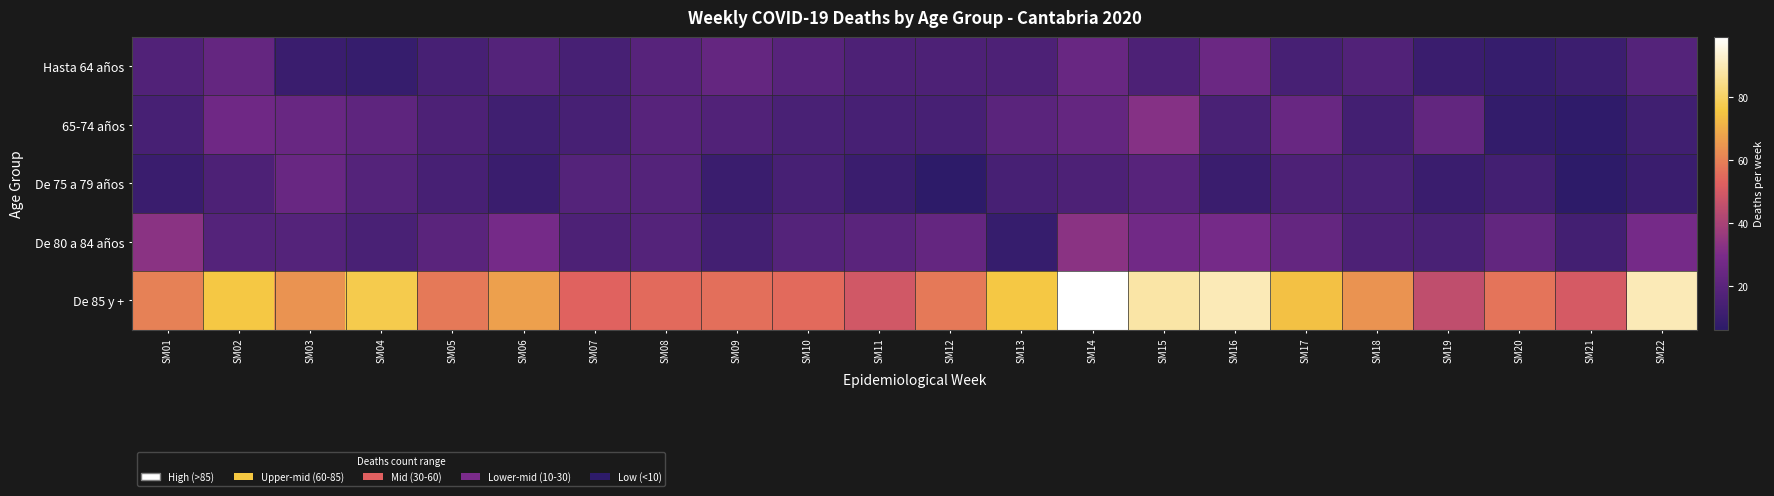

What is the minimum value shown in the chart?

6